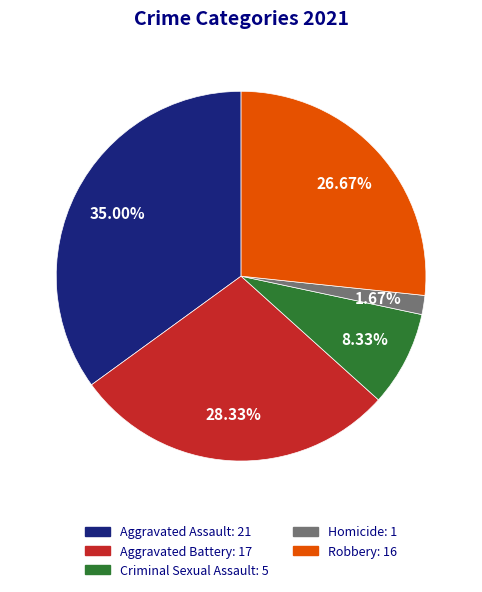

Count the number of slices in the pie.

5